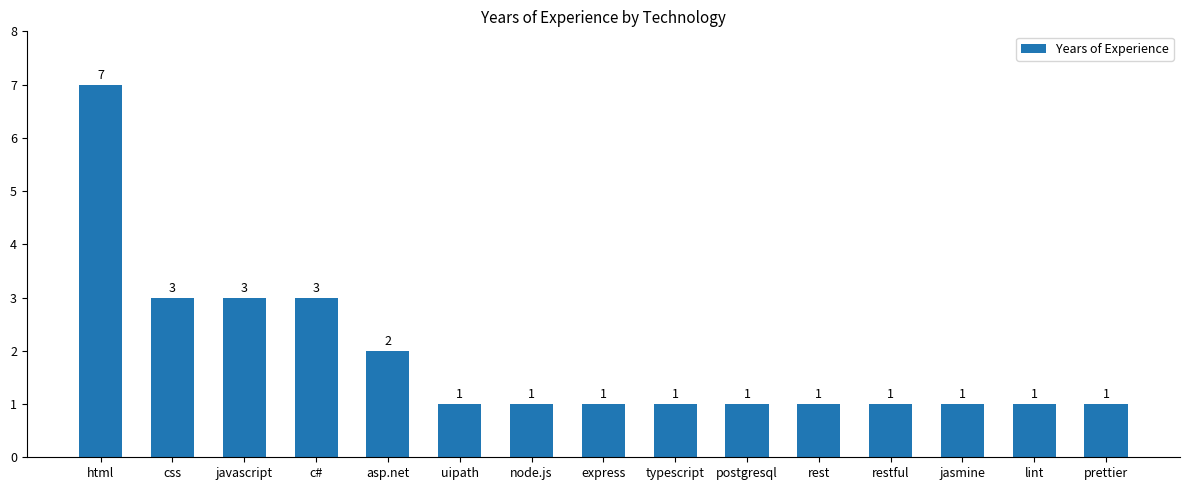

The value at express is 1. True or false?

True